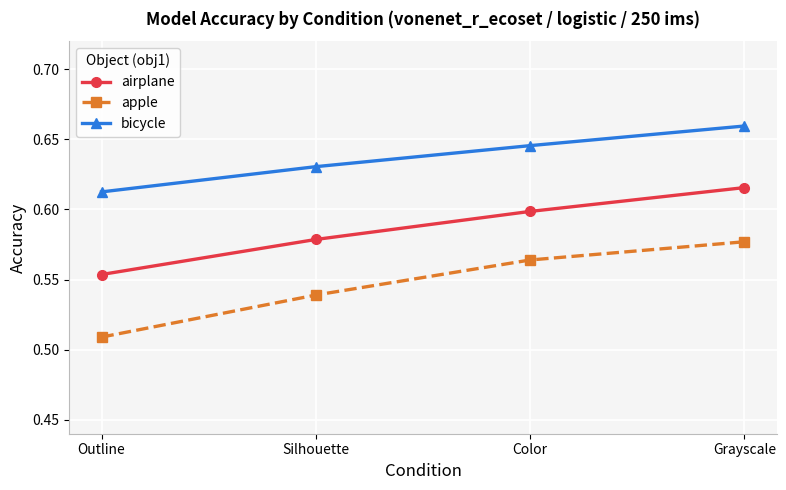

What is the label of the 3rd point from the left?

Color